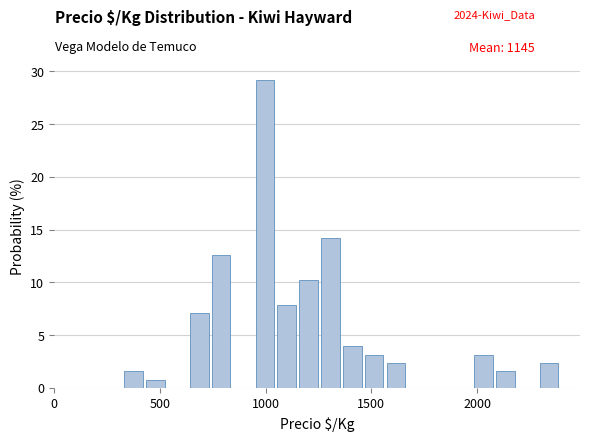

Around what value on the x-axis is the tallest bar? Give the approximate position of its centre, as read against the axis.

1000